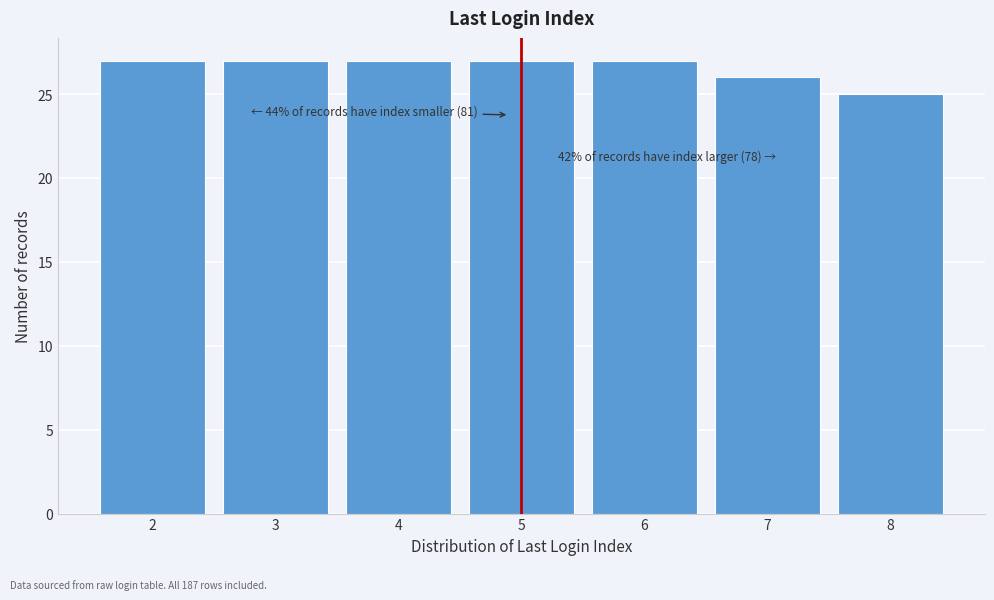

Reading left to right, extract all data points from this chart.

27	27	27	27	27	26	25